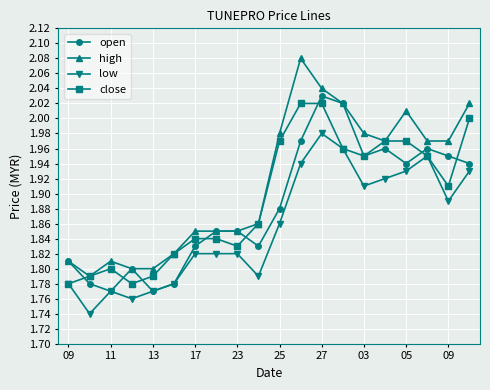

What is the difference between the maximum and second lowest values in the low series?

0.2